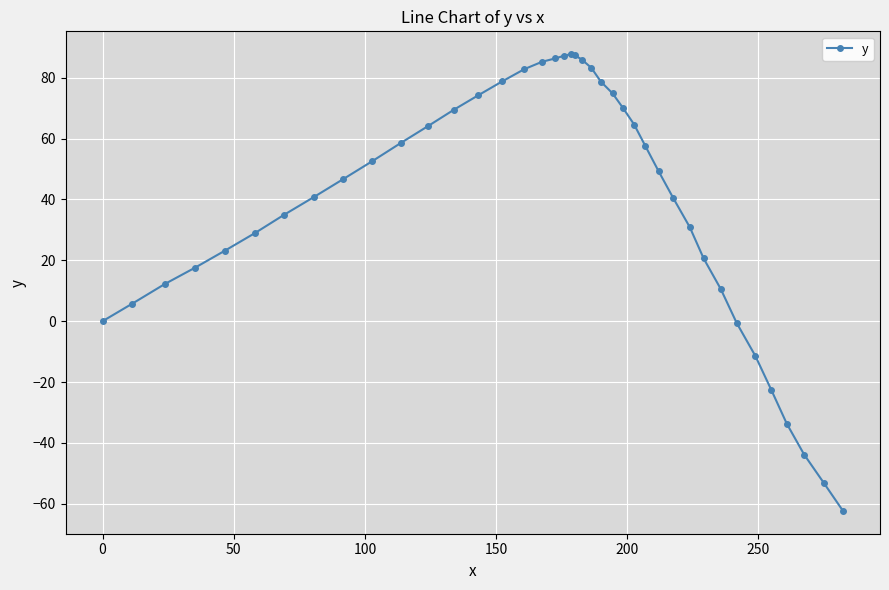

What is the greatest value displayed?

87.7